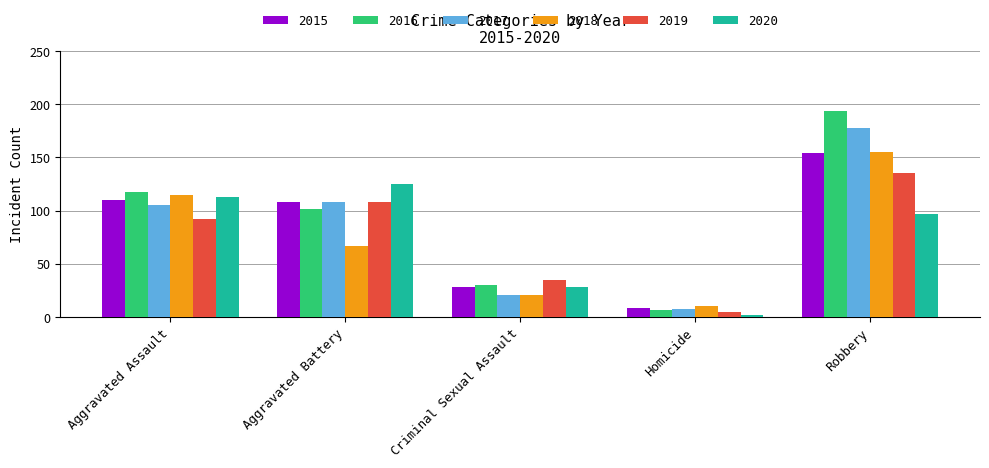

What is the difference between the highest and lowest values at Aggravated Battery?

58